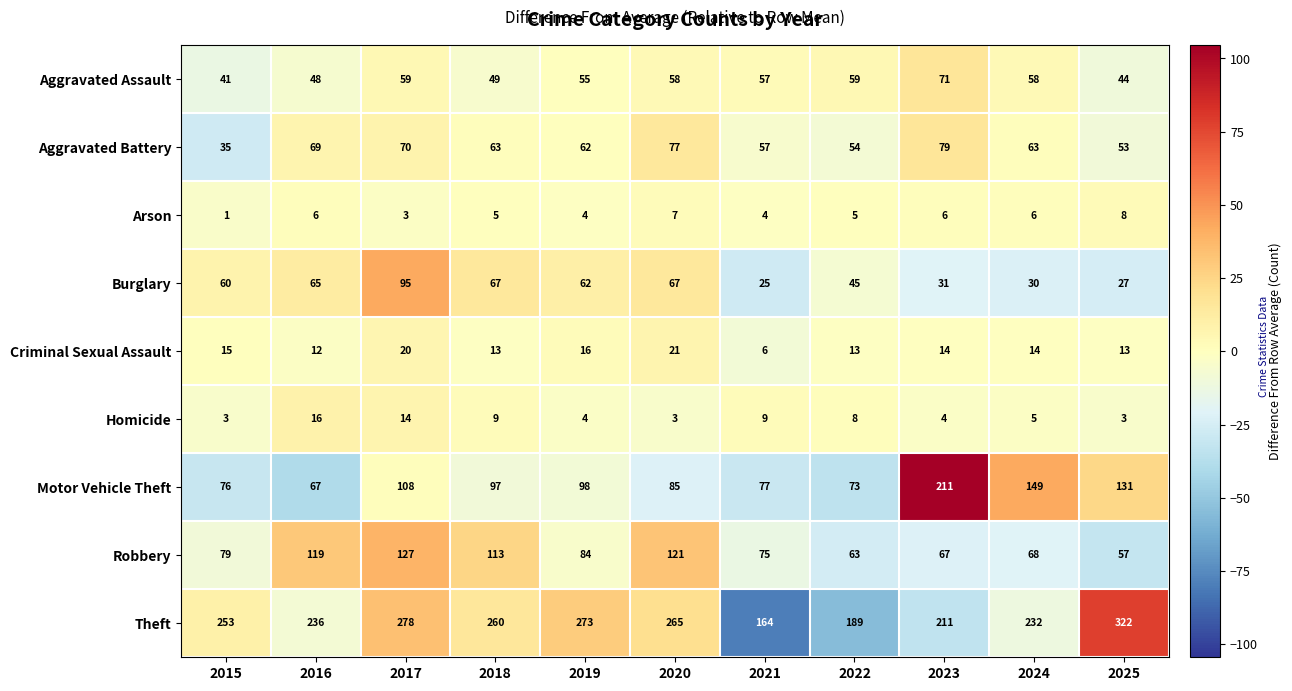

Rank the series at 2025 from lowest to highest value.

Homicide, Arson, Criminal Sexual Assault, Burglary, Aggravated Assault, Aggravated Battery, Robbery, Motor Vehicle Theft, Theft